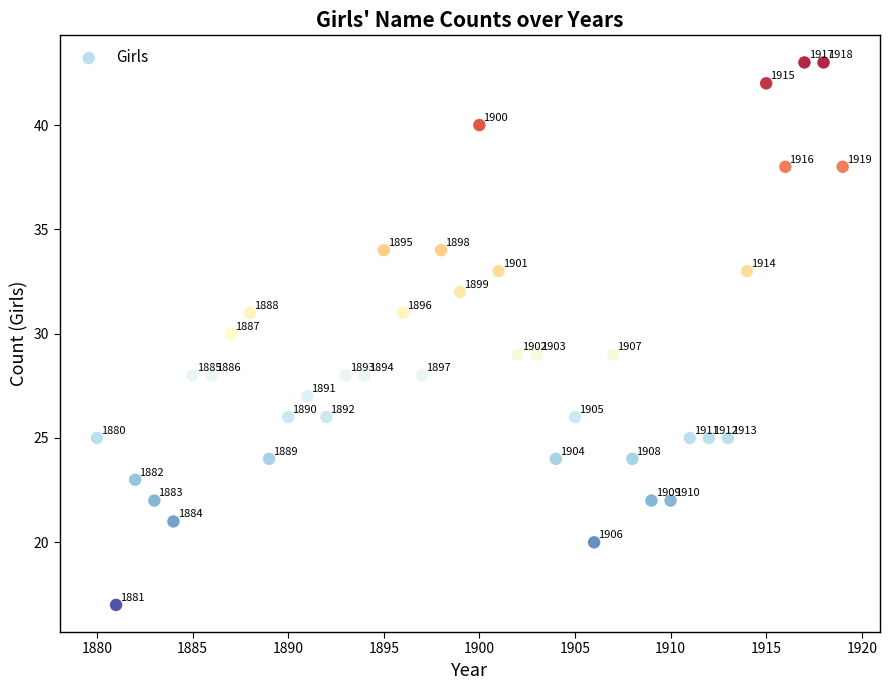

What Y value in the scatter plot is closest to 30?

30